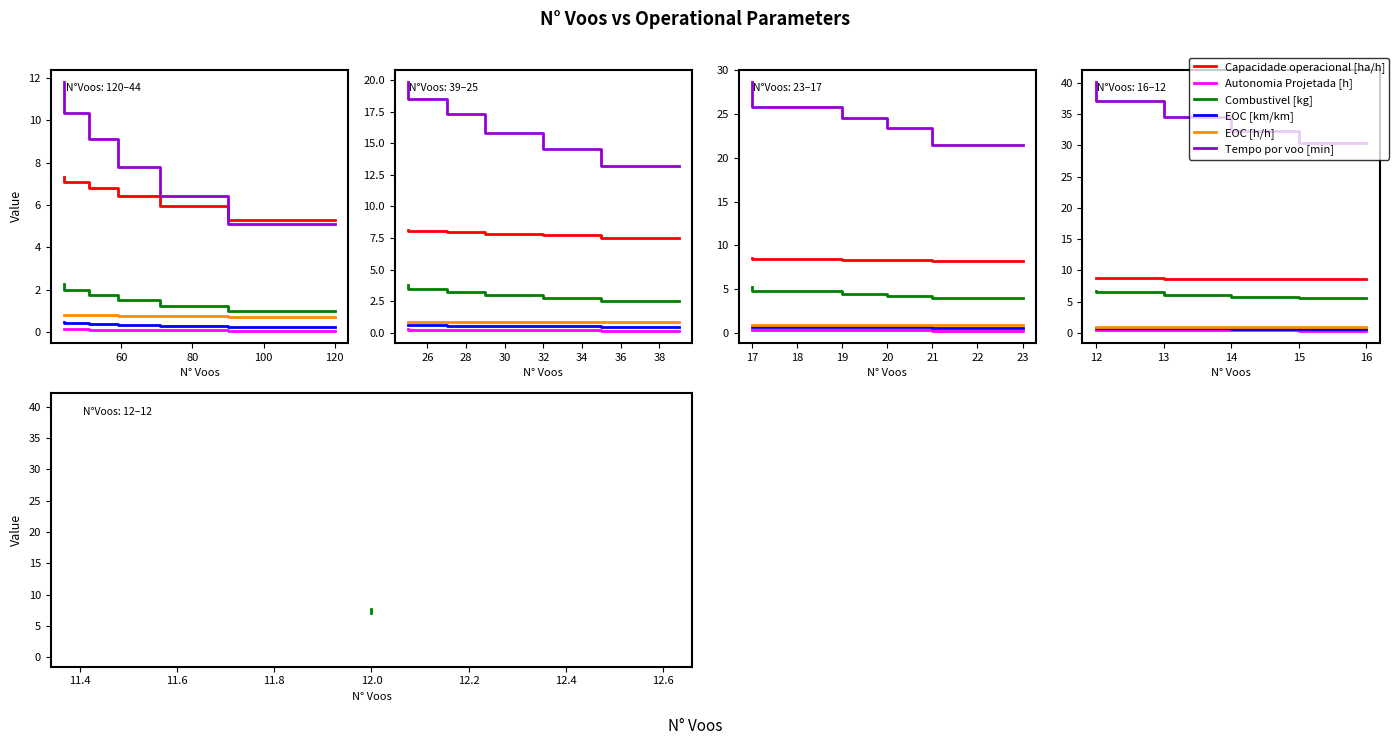

What are all the series names shown in the legend?

Capacidade operacional [ha/h], Autonomia Projetada [h], Combustivel [kg], EOC [km/km], EOC [h/h], Tempo por voo [min]